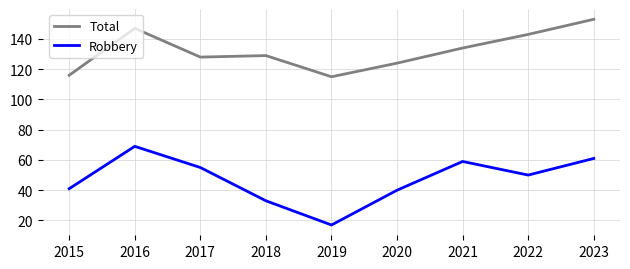

At how many categories does at least one series exceed 29?

9